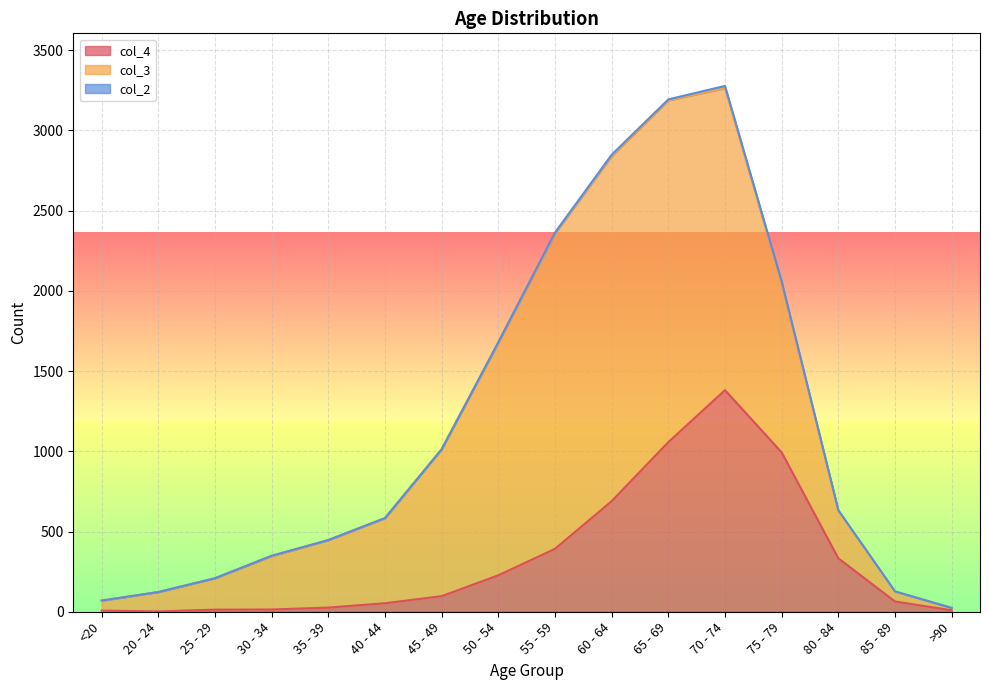

What value does the col_4 series have at 55 - 59, to the nearest 10?

390